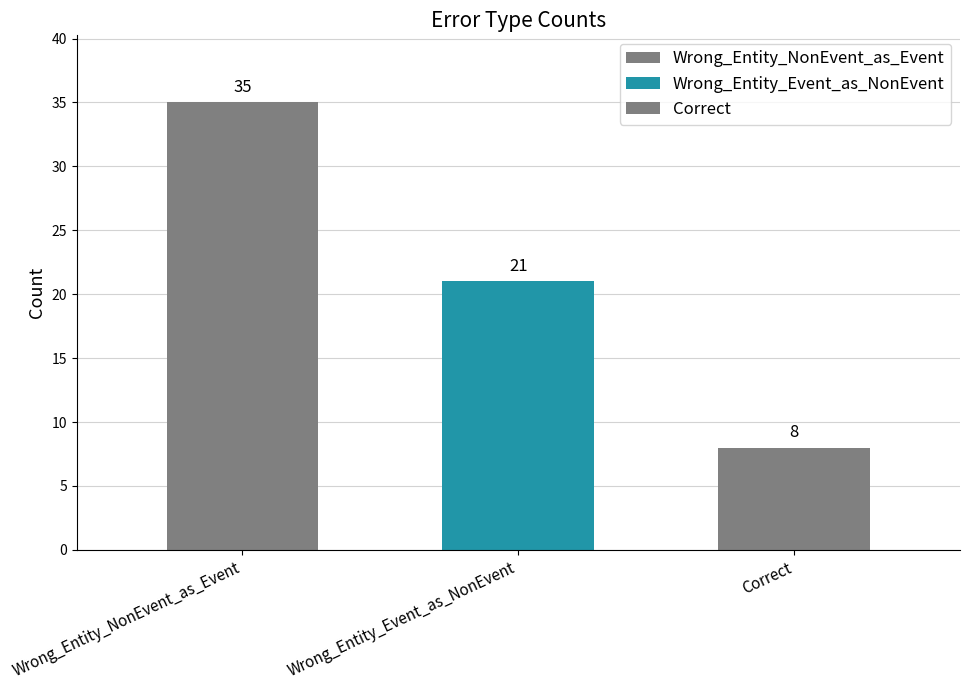

How many values are between 8 and 35?

3